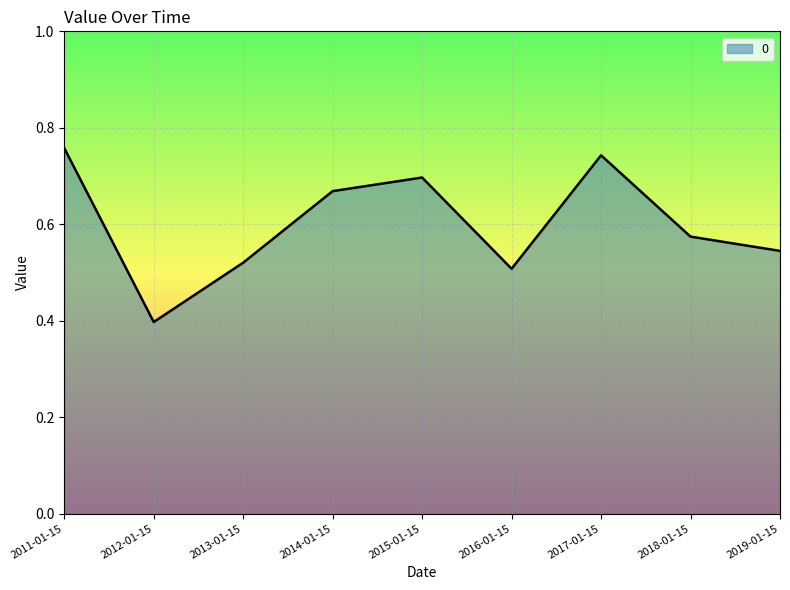

Between 2018-01-15 and 2014-01-15, which is larger?

2014-01-15